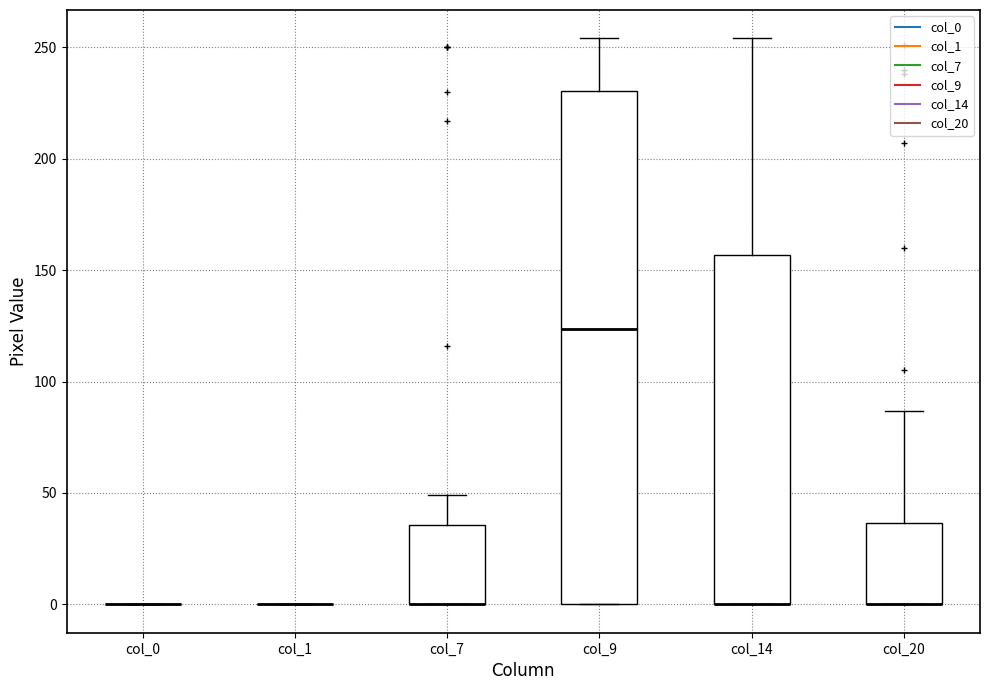

Reading left to right, read every box against the y-axis: the position of its median line, the range the box covers, and the ends of its whiskers. The values are not printed on the chart, so give them approximately, as read against the axis.

col_0: box collapsed to a line at 0, whiskers 0 to 0
col_1: box collapsed to a line at 0, whiskers 0 to 0
col_7: median 0 (drawn on the box's lower edge), box 0 to 35, whiskers 0 to 50
col_9: median 125, box 0 to 230, whiskers 0 to 255
col_14: median 0 (drawn on the box's lower edge), box 0 to 155, whiskers 0 to 255
col_20: median 0 (drawn on the box's lower edge), box 0 to 35, whiskers 0 to 85